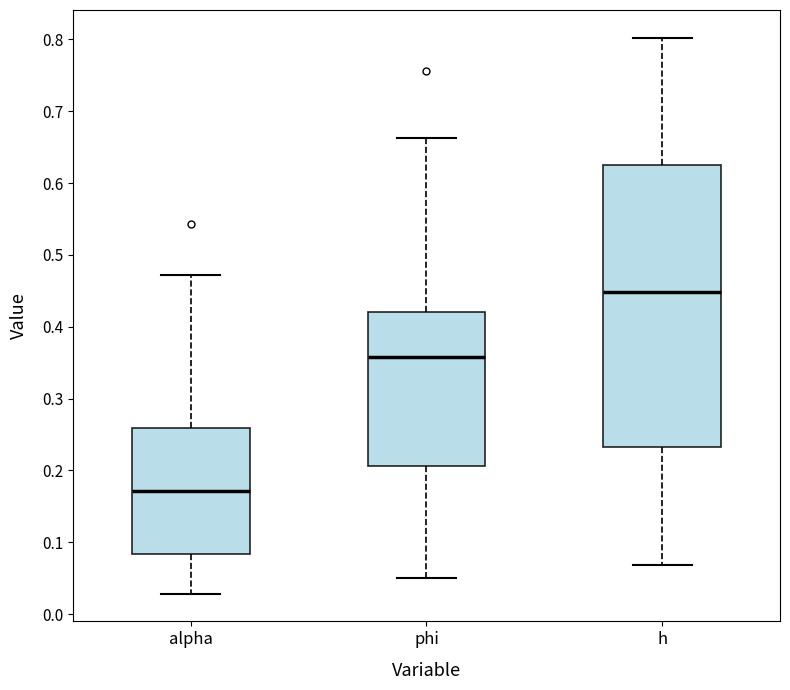

Reading left to right, transcribe this box plot: for each box, give where its median line is, the range the box spans, and where its two whiskers end, as read against the y-axis. The values are not printed on the chart, so give them approximately, as read against the axis.

alpha: median 0.17, box 0.08 to 0.26, whiskers 0.03 to 0.47
phi: median 0.36, box 0.21 to 0.42, whiskers 0.05 to 0.66
h: median 0.45, box 0.23 to 0.62, whiskers 0.07 to 0.80